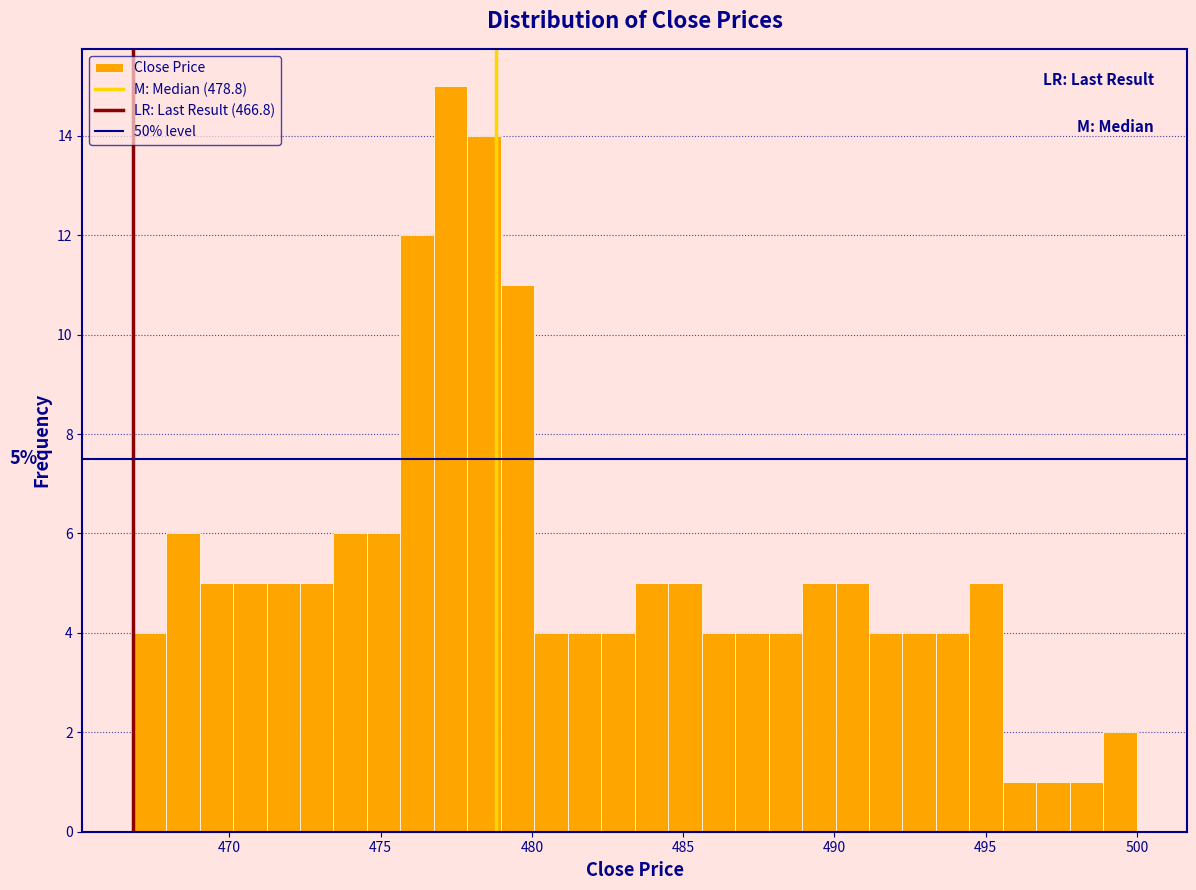

Read against the x-axis, roughly where is the centre of the tallest bar?

477.5